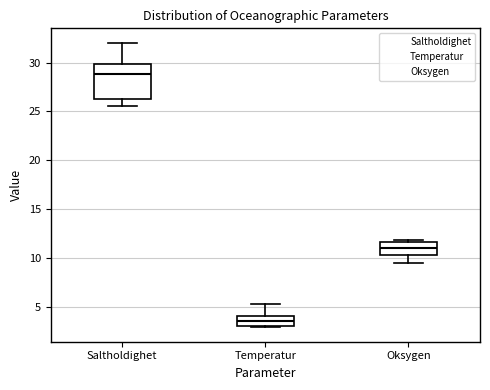

Which box is the tallest, from its lower edge to its upper edge?

Saltholdighet